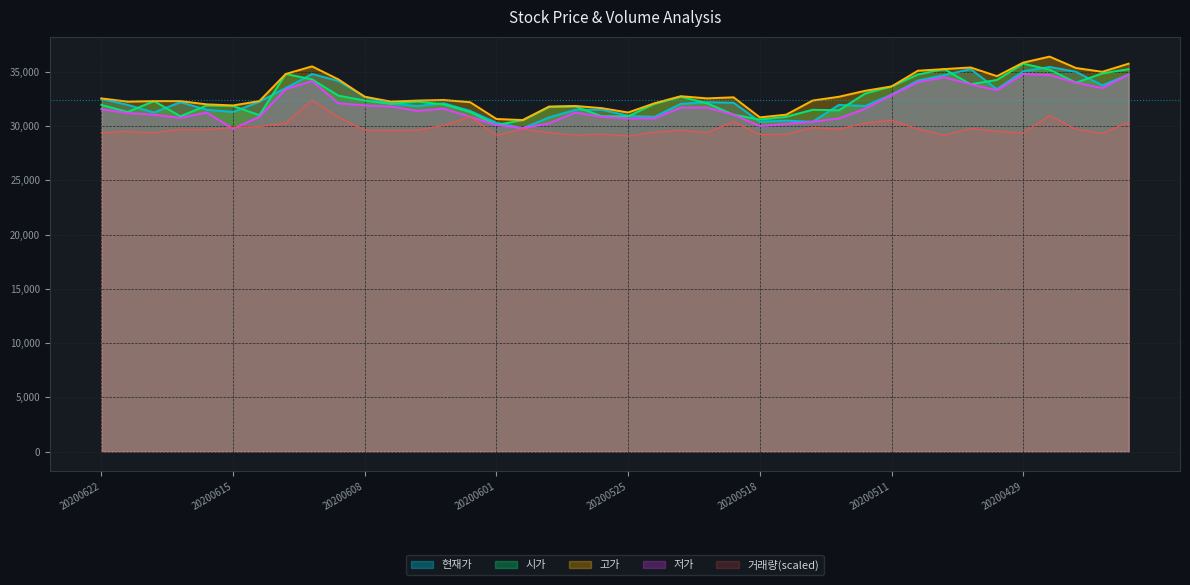

Reading left to right, what are all the values shown in this chart?

현재가: 32500.0	31950.0	31250.0	32200.0	31500.0	31300.0	32250.0	33500.0	34800.0	34150.0	32700.0	32050.0	31850.0	32100.0	31400.0	30300.0	29800.0	30800.0	31500.0	31500.0	30950.0	30850.0	32050.0	32200.0	32150.0	30400.0	30500.0	30400.0	31950.0	31850.0	32900.0	34200.0	34700.0	35250.0	33400.0	35050.0	35450.0	35000.0	33750.0	34750.0
시가: 31950.0	31300.0	32300.0	30900.0	31900.0	31850.0	31000.0	34800.0	34300.0	32800.0	32350.0	32050.0	32250.0	32000.0	31300.0	30100.0	30550.0	31750.0	31800.0	30900.0	30900.0	32050.0	32700.0	32100.0	31050.0	30600.0	30850.0	31500.0	31450.0	33000.0	33650.0	34750.0	35250.0	33850.0	34250.0	35750.0	35200.0	34000.0	34850.0	35250.0
고가: 32550.0	32250.0	32300.0	32300.0	32000.0	31900.0	32300.0	34800.0	35500.0	34300.0	32700.0	32250.0	32350.0	32400.0	32200.0	30650.0	30550.0	31800.0	31850.0	31650.0	31250.0	32100.0	32750.0	32550.0	32650.0	30800.0	31050.0	32350.0	32700.0	33250.0	33650.0	35100.0	35250.0	35400.0	34600.0	35850.0	36400.0	35350.0	35000.0	35750.0
저가: 31550.0	31200.0	31050.0	30750.0	31250.0	29750.0	30850.0	33400.0	34150.0	32100.0	31900.0	31800.0	31400.0	31600.0	30850.0	30100.0	29800.0	30250.0	31250.0	30850.0	30700.0	30700.0	31700.0	31700.0	31050.0	30000.0	30200.0	30400.0	30700.0	31600.0	32850.0	34050.0	34500.0	33850.0	33300.0	34800.0	34700.0	34000.0	33500.0	34750.0
거래량: 29393.7	29493.7	29370.1	29683.3	29648.4	29877.8	29952.0	30265.9	32410.0	30817.5	29627.6	29594.0	29631.4	30052.5	30870.6	29143.7	29722.8	29381.8	29164.0	29257.1	29085.0	29427.5	29602.3	29398.2	30423.4	29205.5	29251.4	29860.2	29712.6	30267.7	30537.8	29728.2	29152.6	29767.4	29518.7	29360.6	30975.5	29705.6	29313.1	30354.1